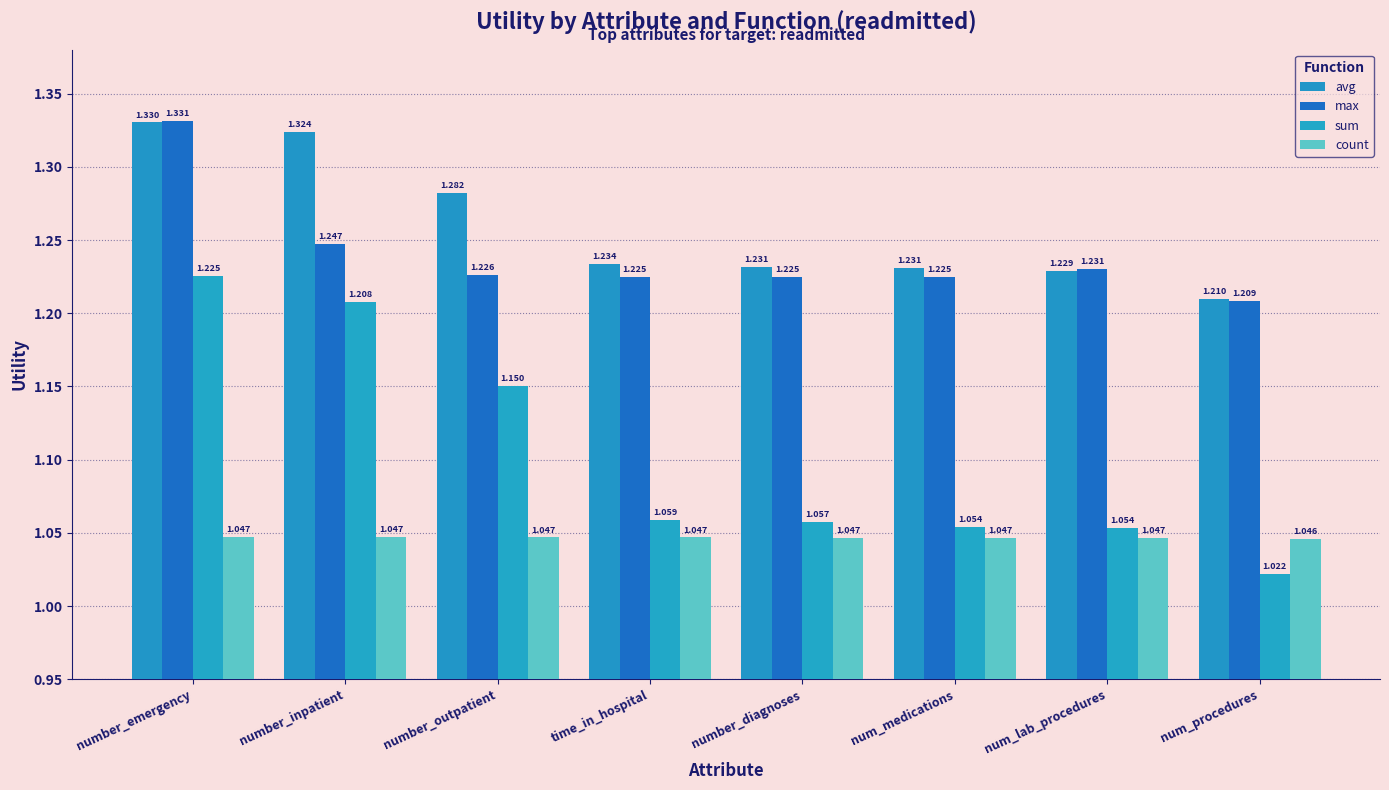

What is the difference between the maximum and minimum values in the max series?

0.1